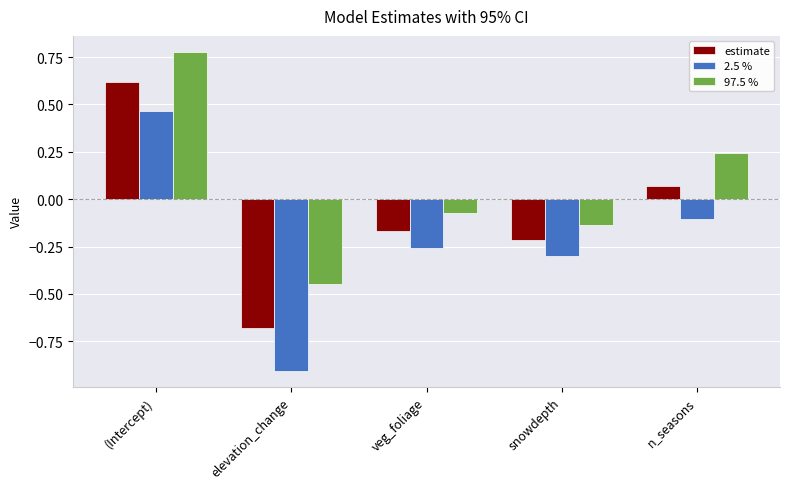

Which category has the lowest value across all series?

elevation_change